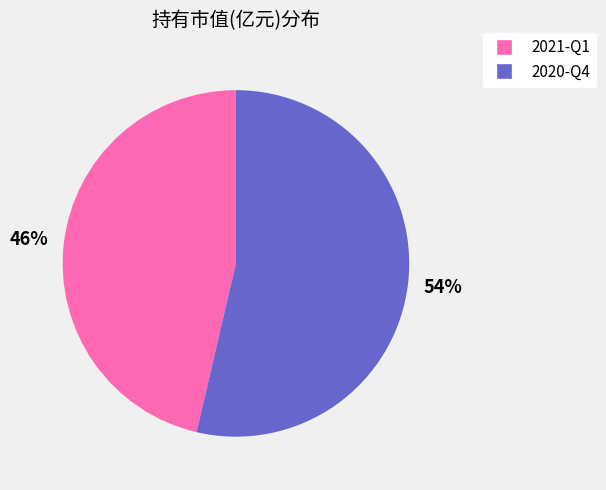

True or false: 2021-Q1 accounts for 40% of the total.

False